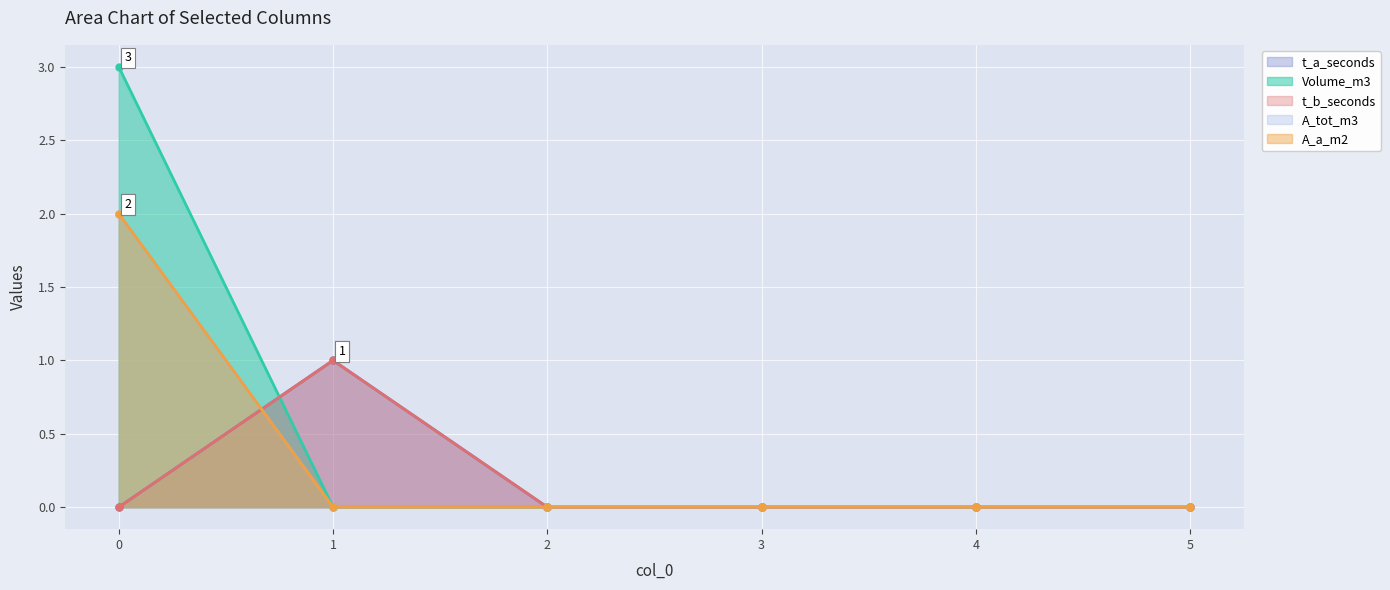

How many lines are shown in the chart?

5